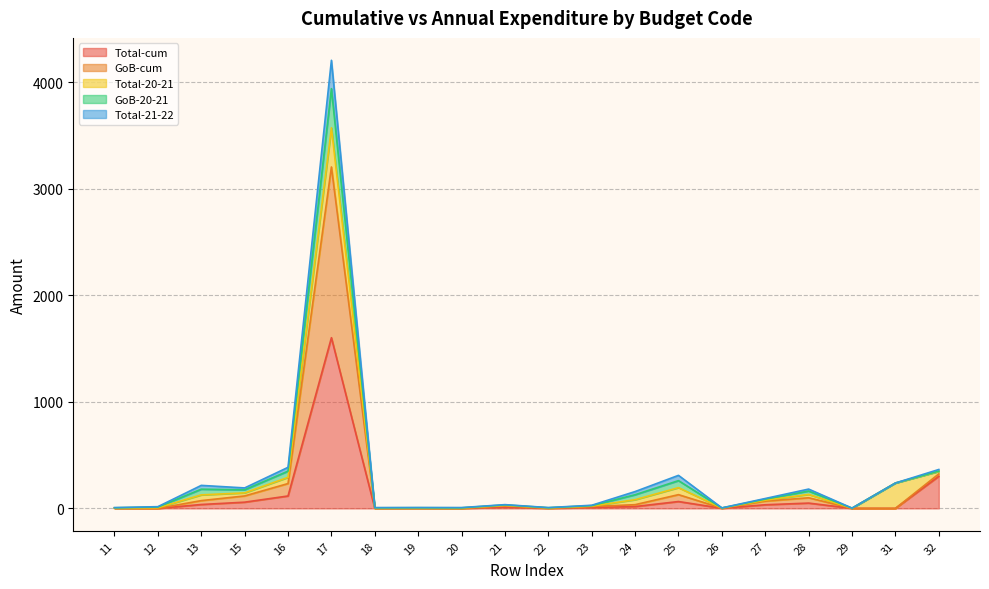

Between 22 and 15, which is larger?

15